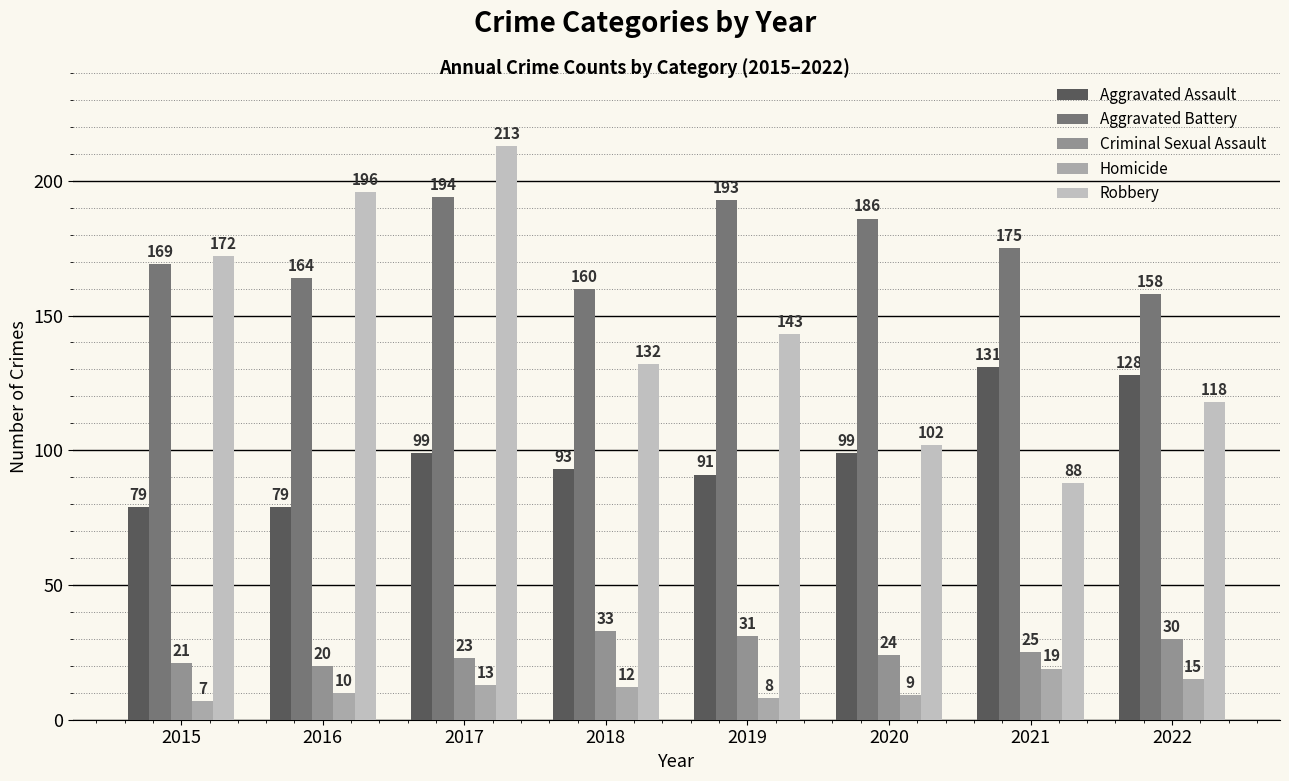

True or false: Robbery has a value of 43 at 2022.

False